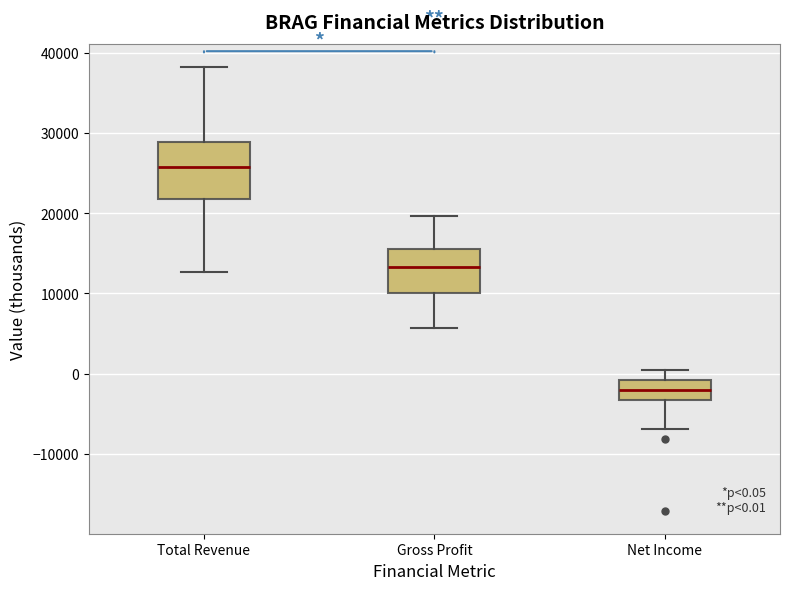

Which box has the lowest median line?

Net Income